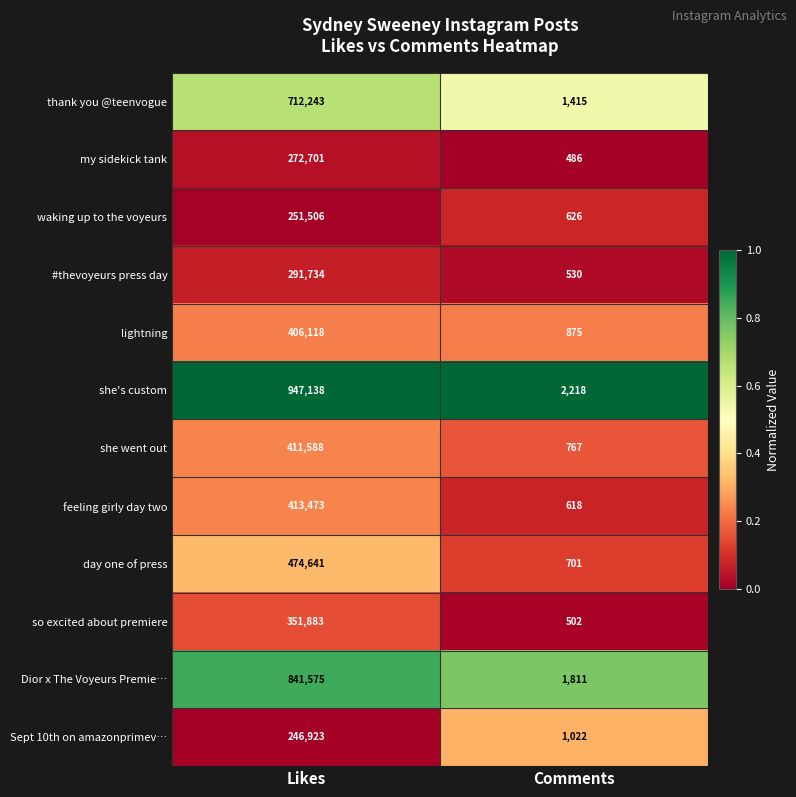

Which category has the highest value across all series?

Likes